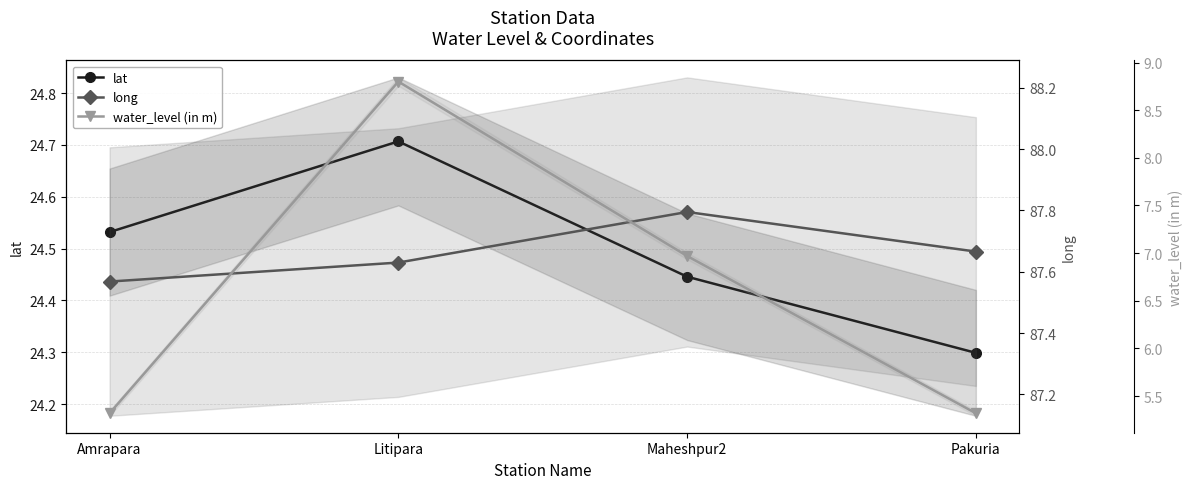

Rank the series at Pakuria from lowest to highest value.

water_level (in m), lat, long